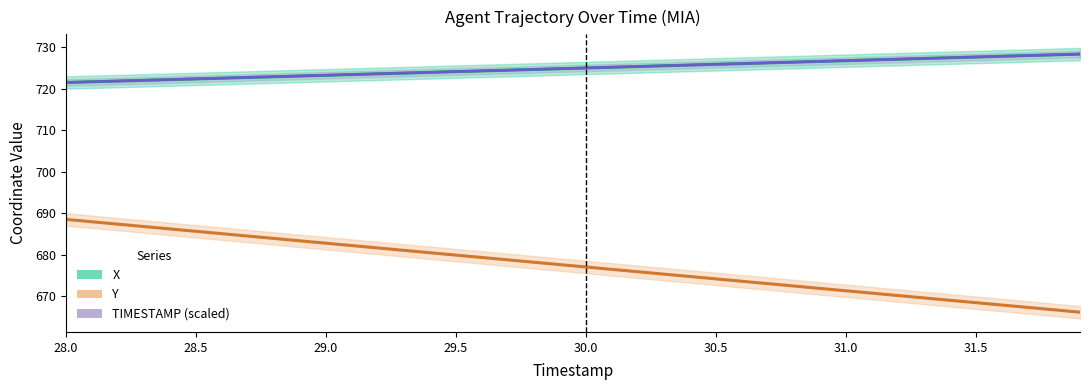

True or false: Y has more than 2 interior local peaks.

False